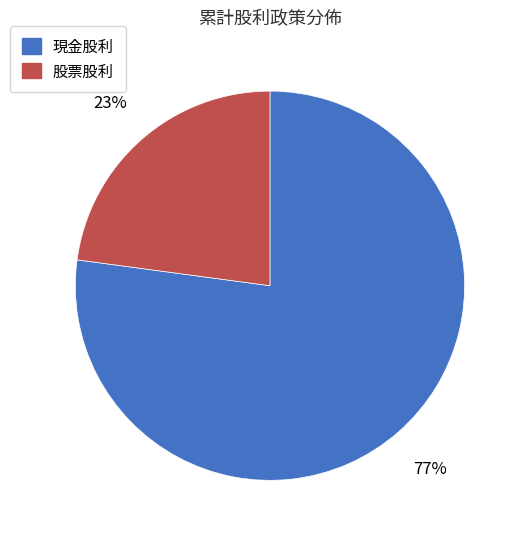

Which category accounts for the majority?

現金股利